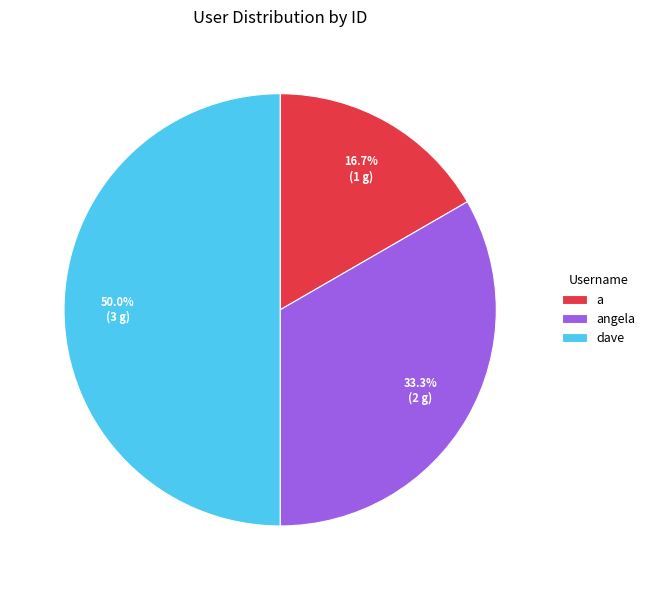

Rank the categories by value from highest to lowest.

dave, angela, a